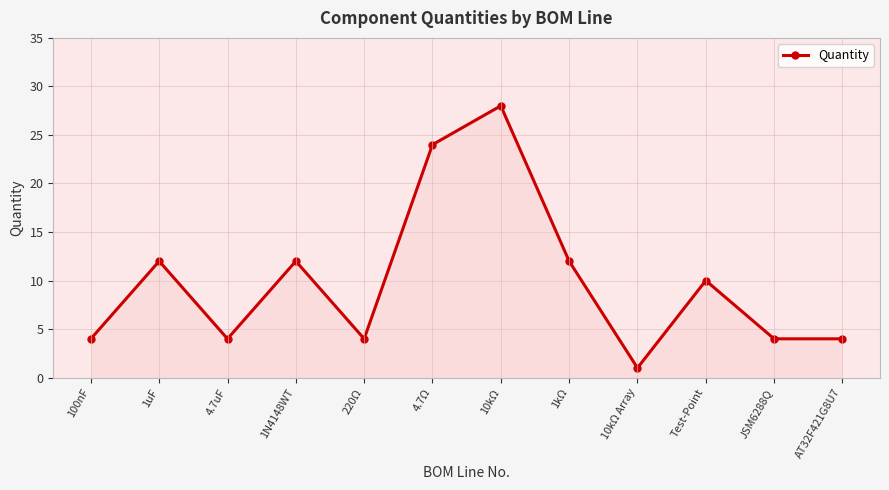

What is the approximate value at JSM6288Q?

4